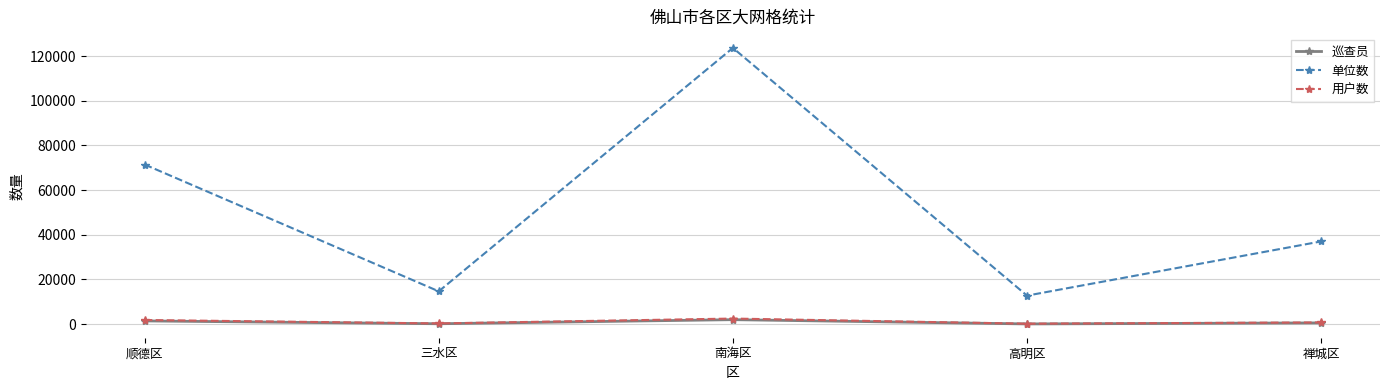

At which label does 巡查员 first exceed 524?

顺德区